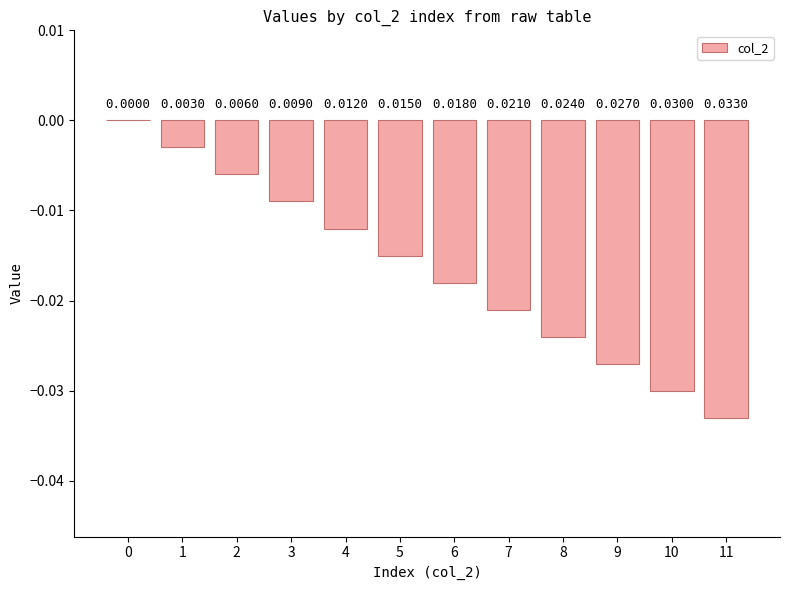

Which has a higher value, 10 or 5?

5